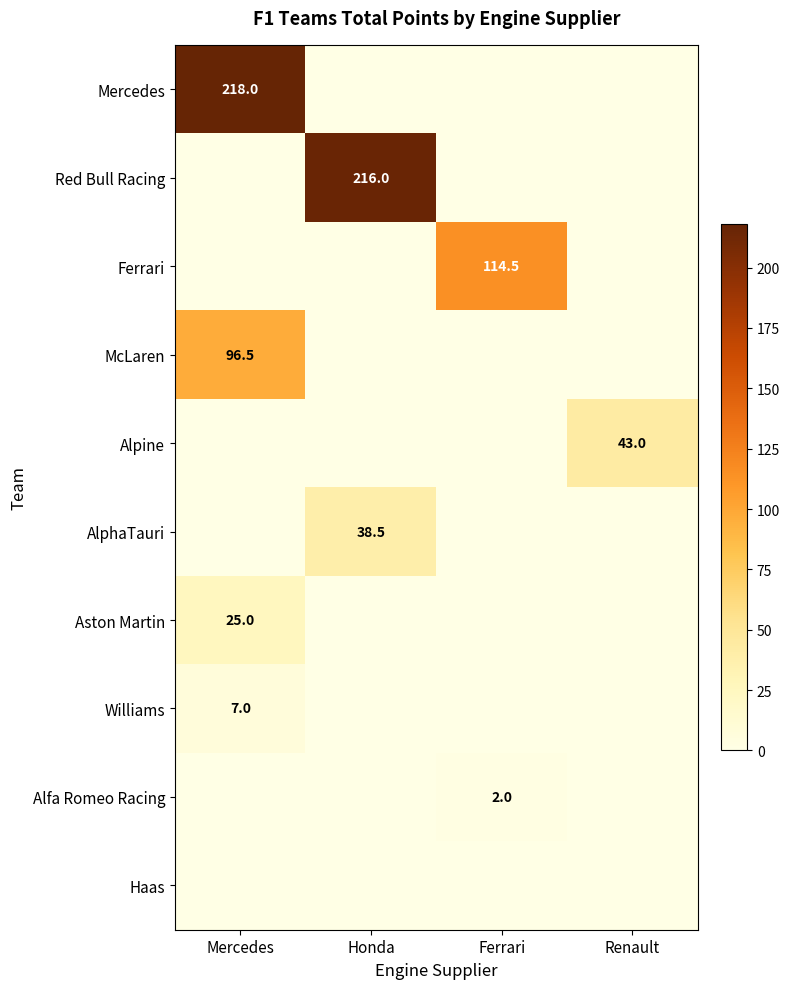

The Mercedes series shows 218.0 at Mercedes. True or false?

True